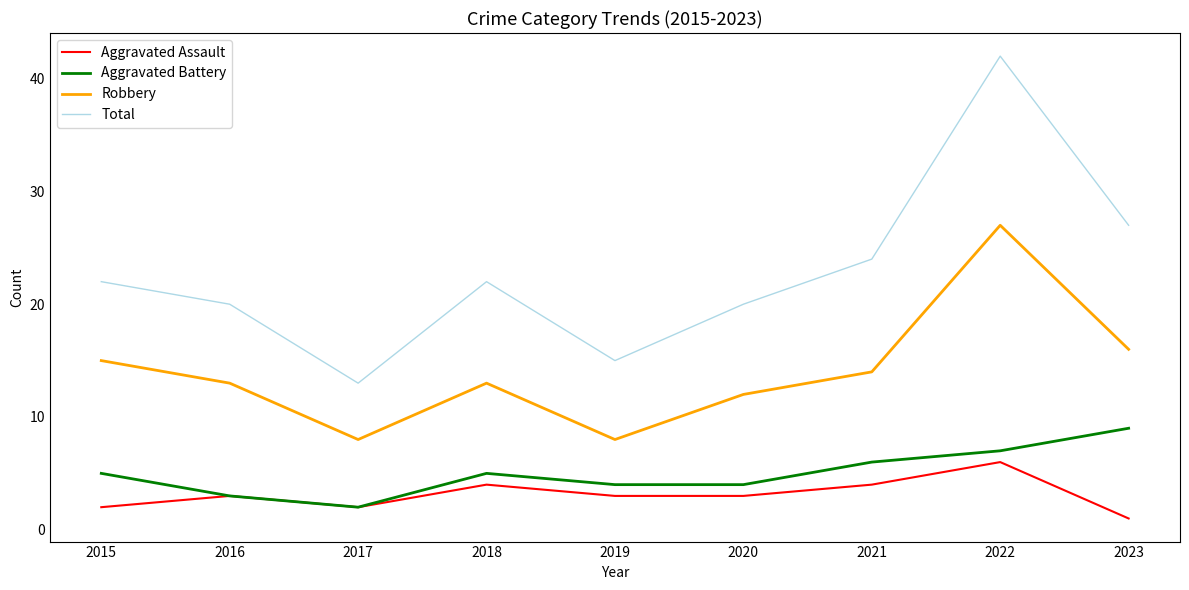

True or false: Aggravated Assault and Total intersect in this chart.

False